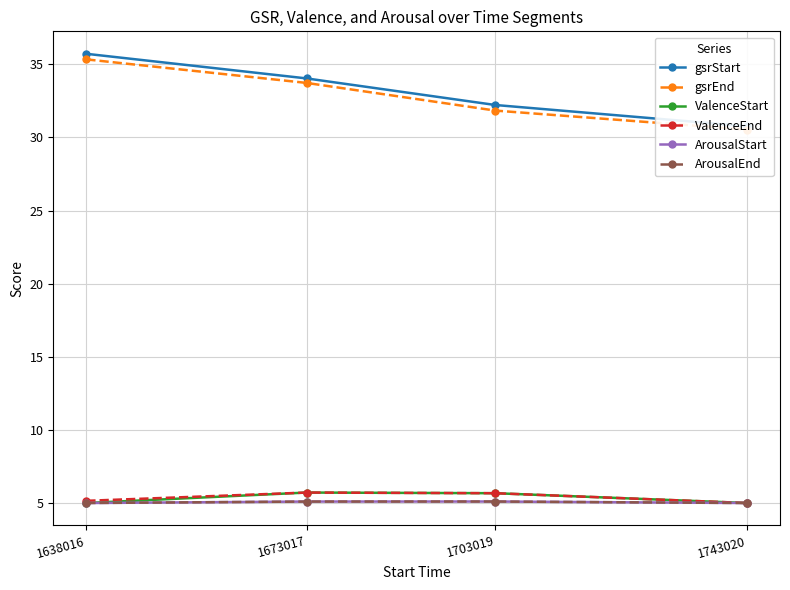

True or false: ArousalStart has a value of 7.8 at 1673017.

False